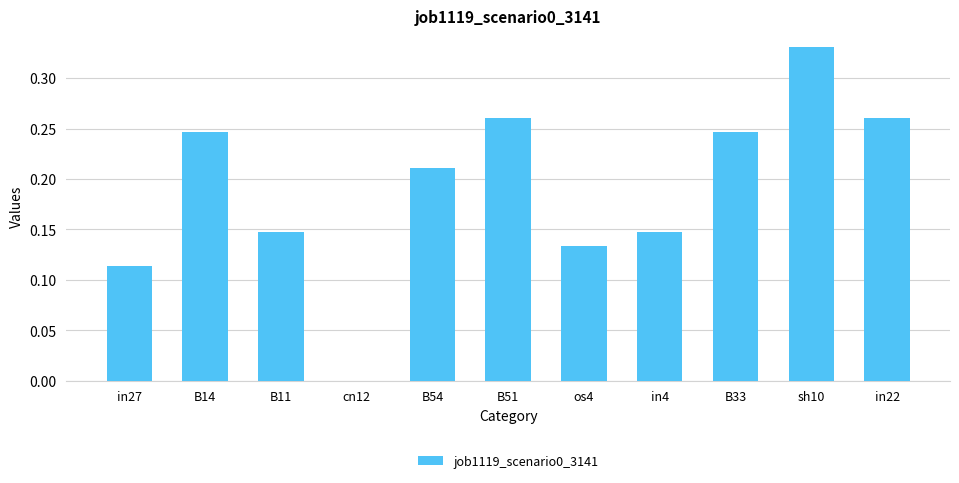

Which category has the highest value across all series?

sh10